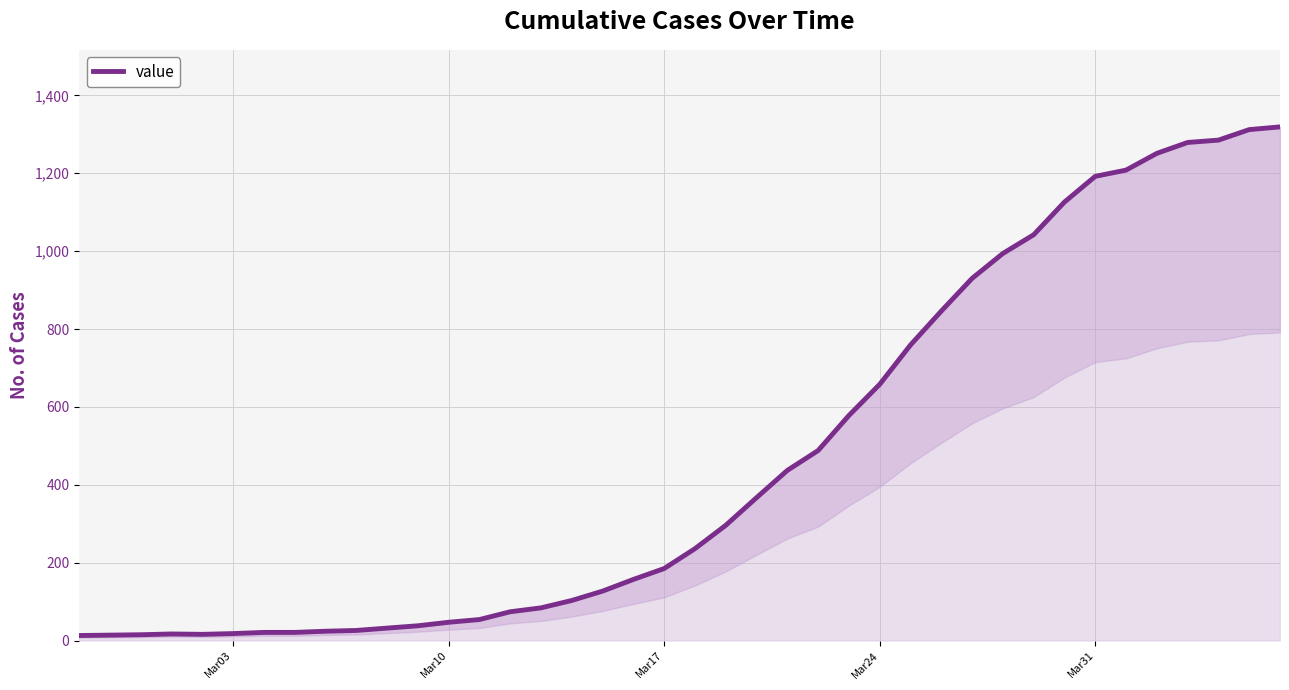

Does the chart display data point markers on the line(s)?

No